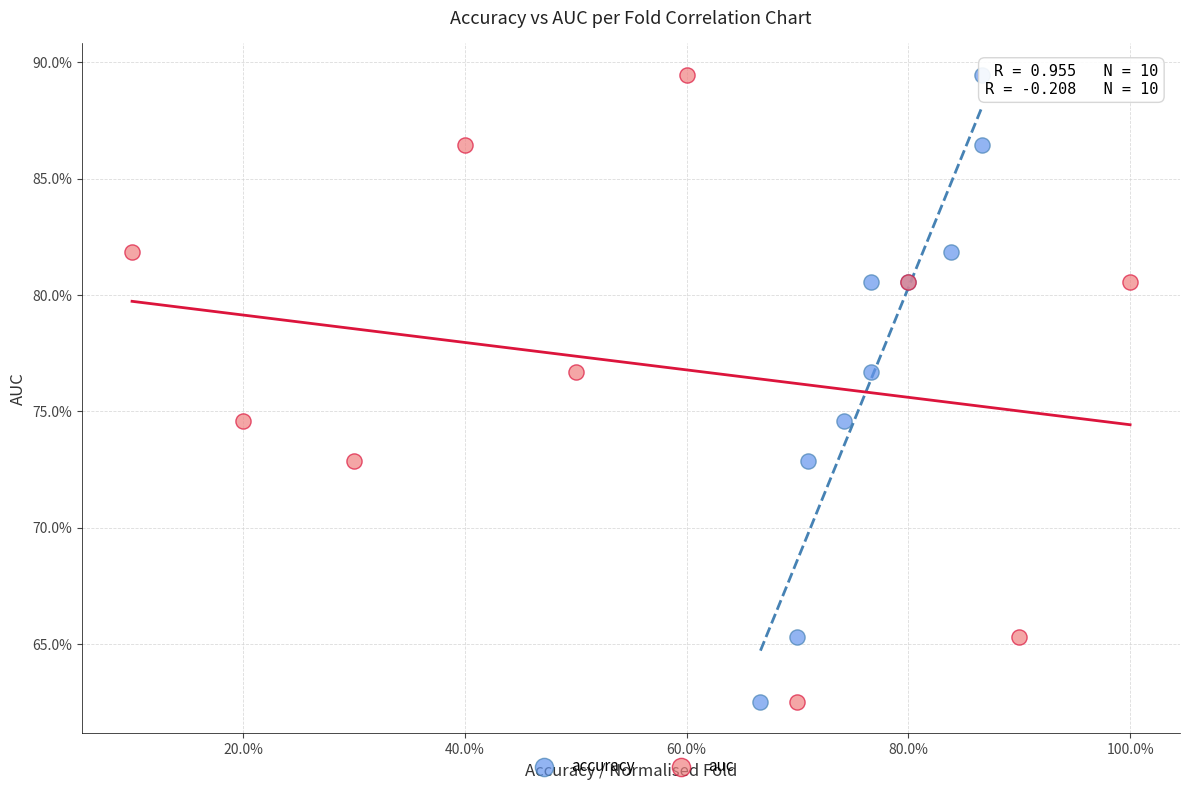

What are all the series names shown in the legend?

accuracy, auc